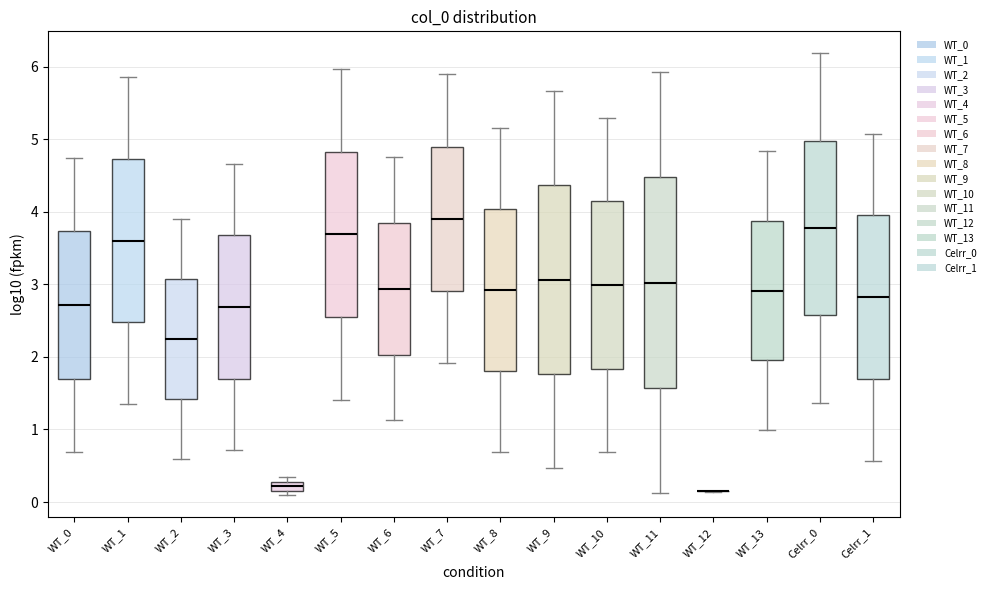

Where is the lower edge of the box for WT_6 on the y-axis? The values are not printed on the chart, so give them approximately, as read against the axis.

2.0